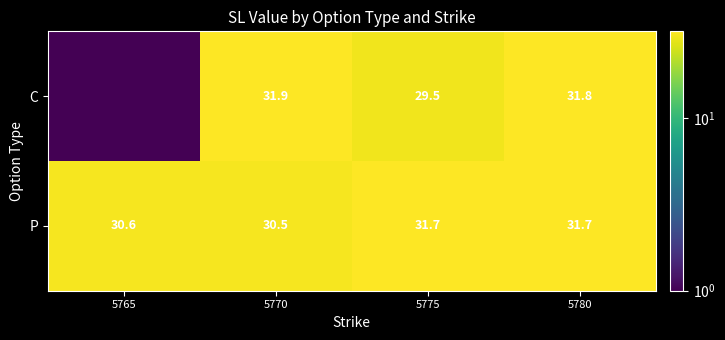

The value of P at 5765 is 30.6. True or false?

True